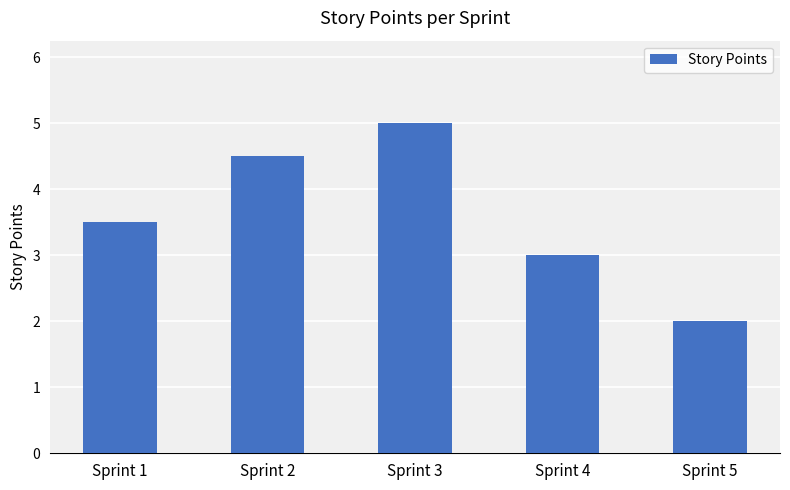

Rank the categories by value from lowest to highest.

Sprint 5, Sprint 4, Sprint 1, Sprint 2, Sprint 3